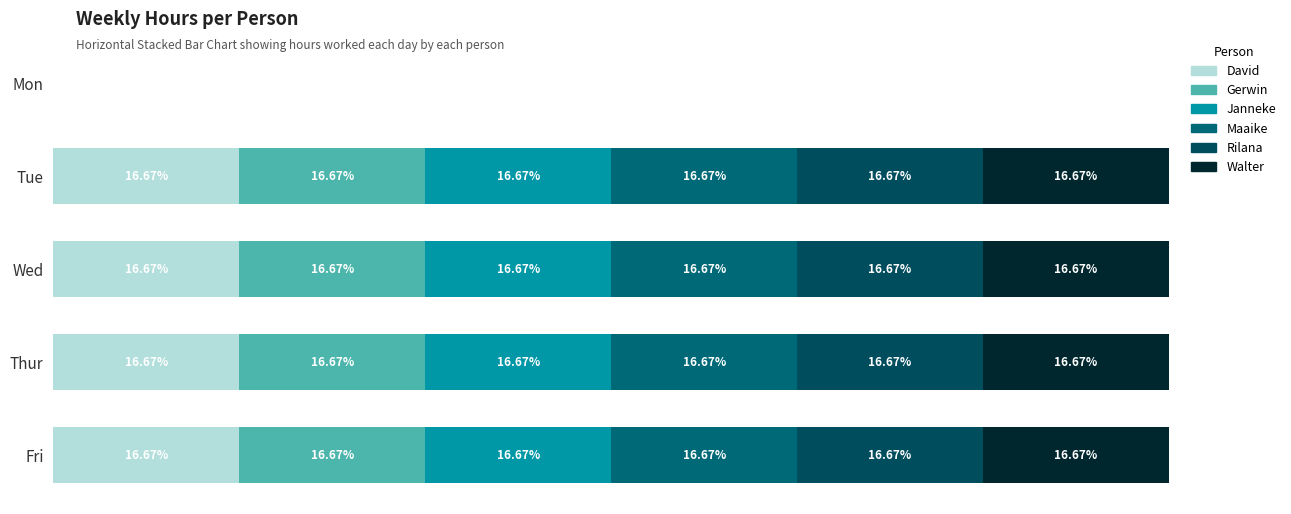

How many categories are shown in the chart?

5